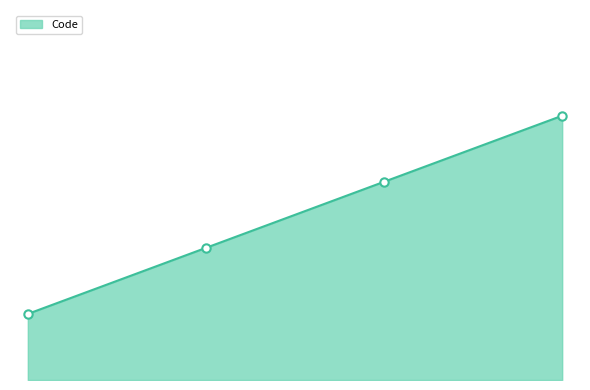

Does the chart display data point markers on the line(s)?

No